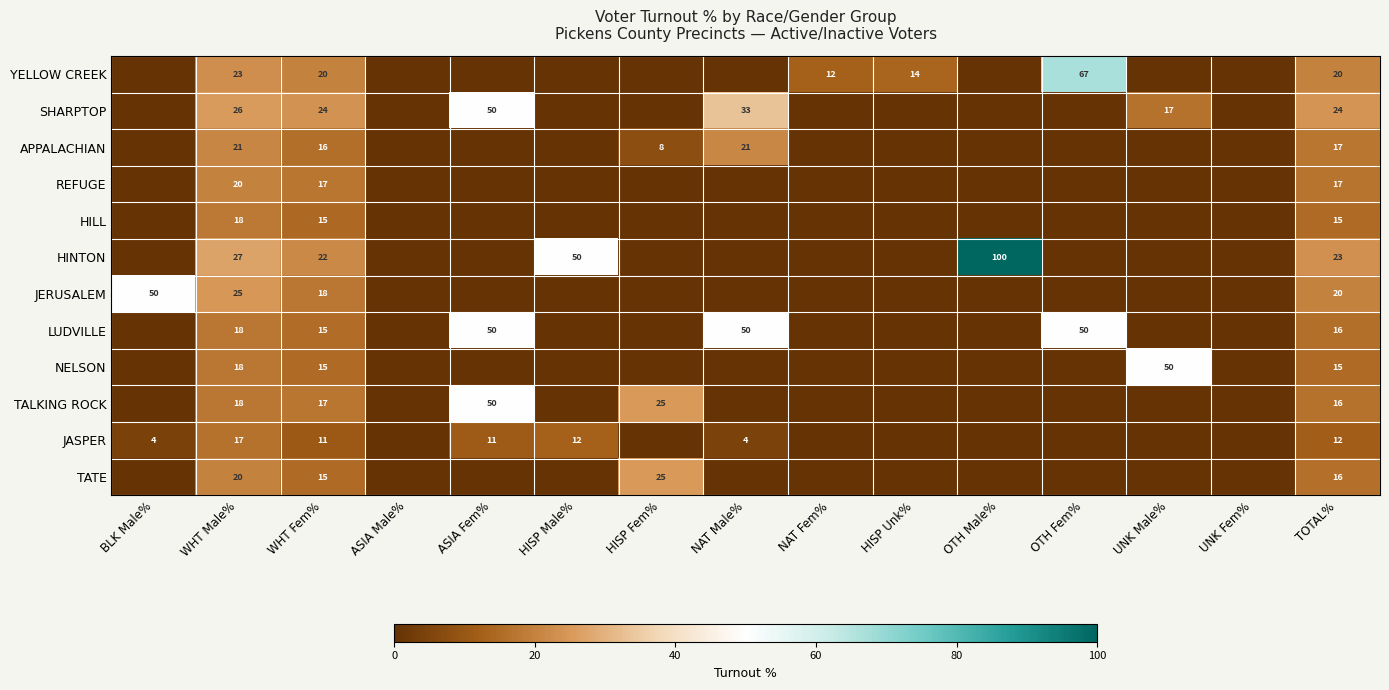

How many data points does each series have?

15